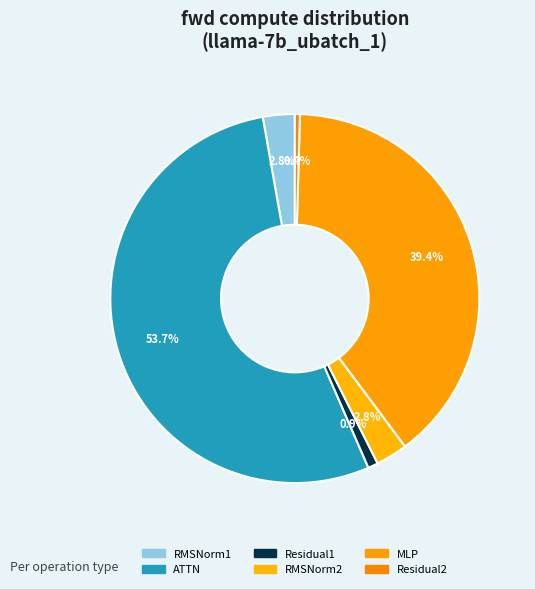

Which slice represents more than half of the pie?

ATTN